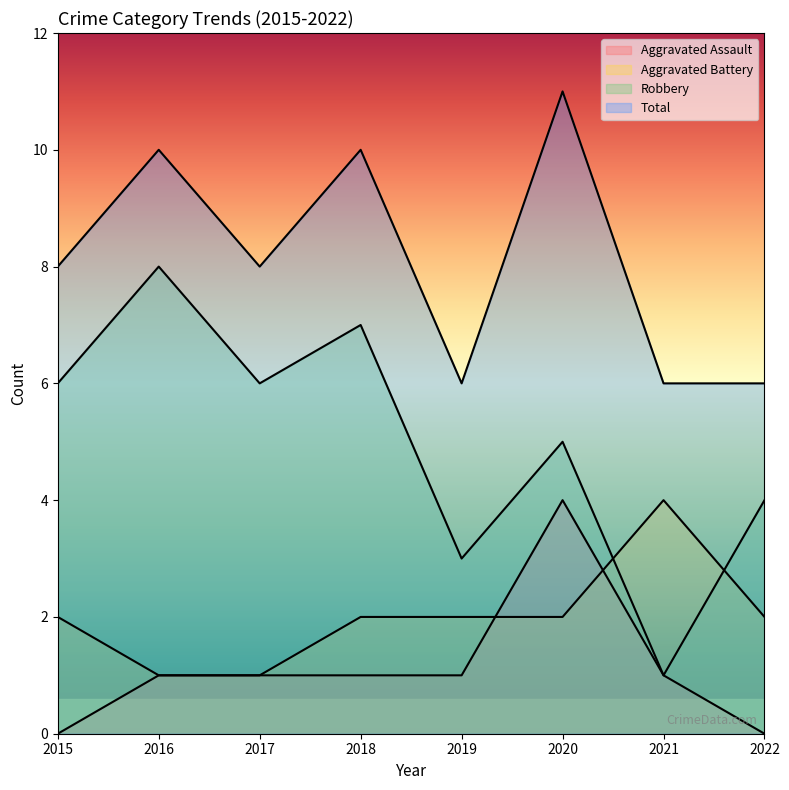

True or false: Aggravated Assault and Robbery cross at least once.

False